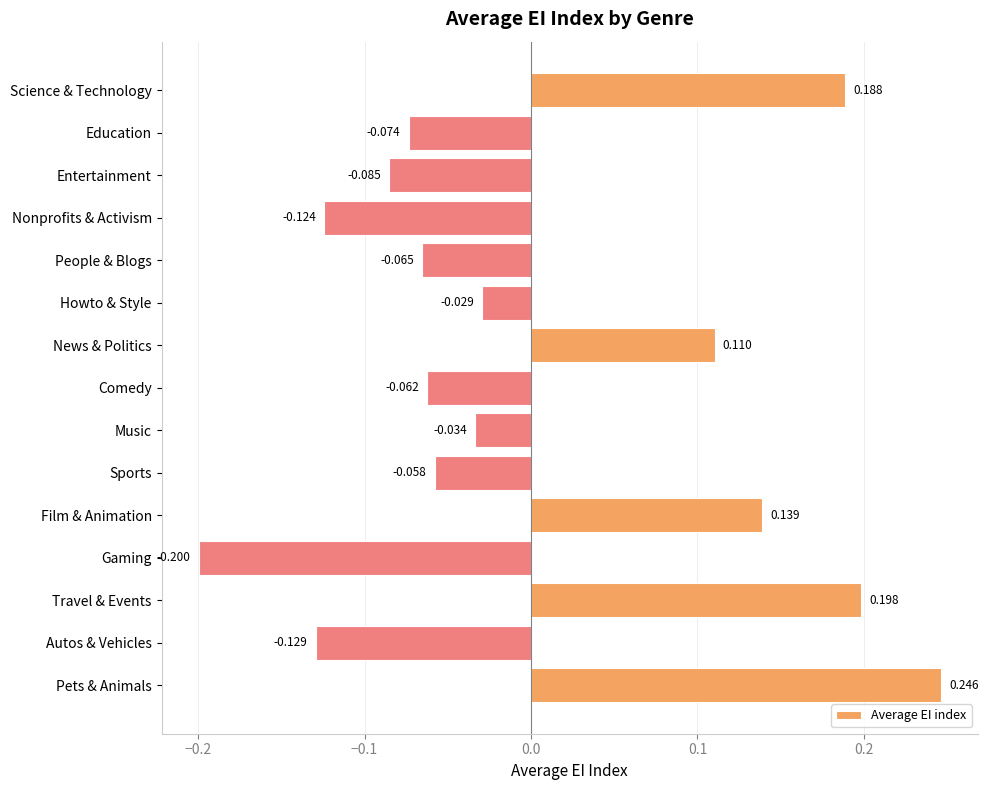

What is the minimum value shown in the chart?

-0.2